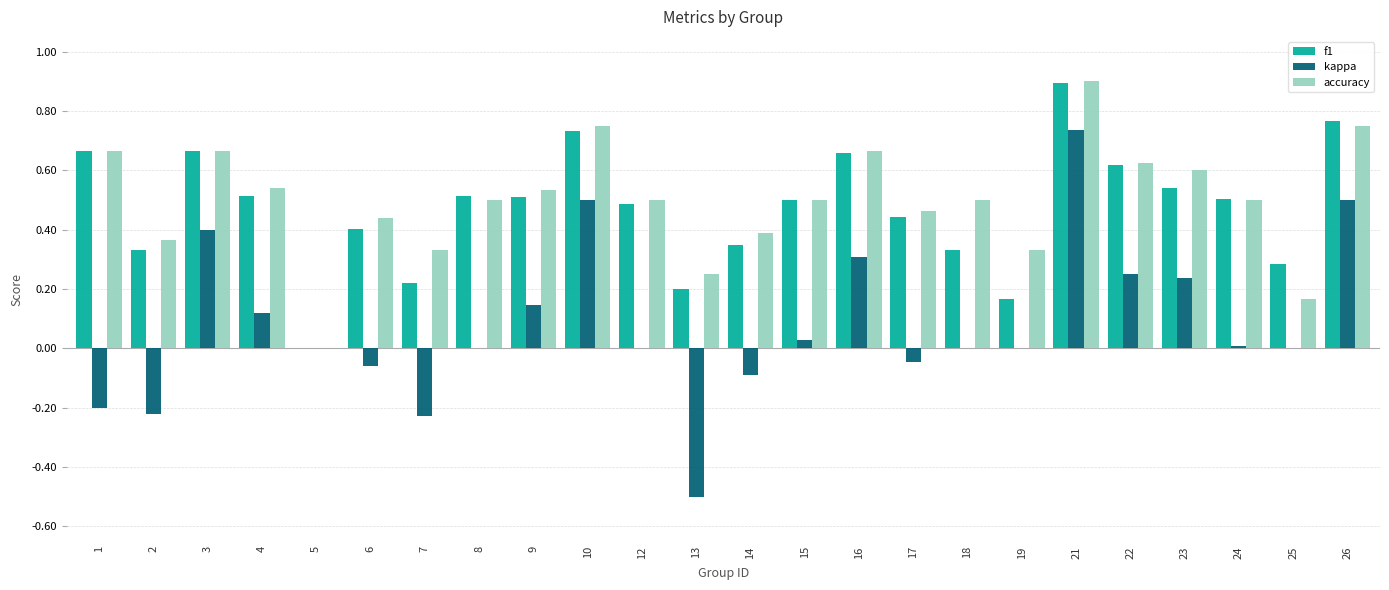

What is the sum of the f1 values at 6 and 4?

0.9